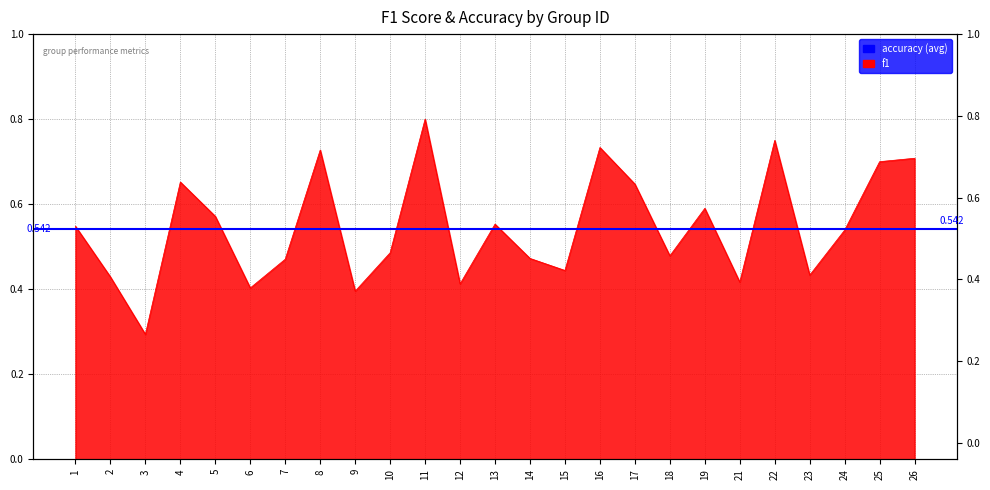

How many points are higher than both their immediate neighbors (excluding endpoints)?

7